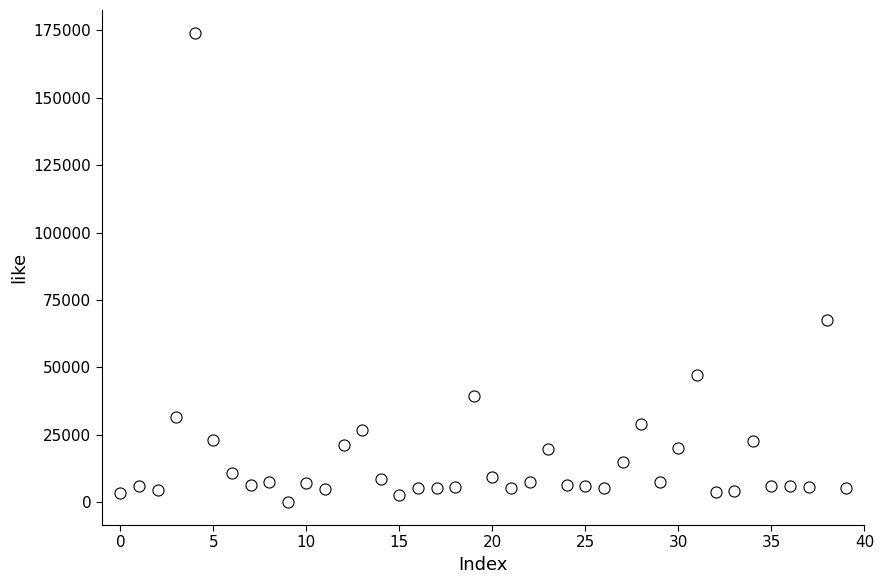

What is the range of Y values (max minus min)?

173689